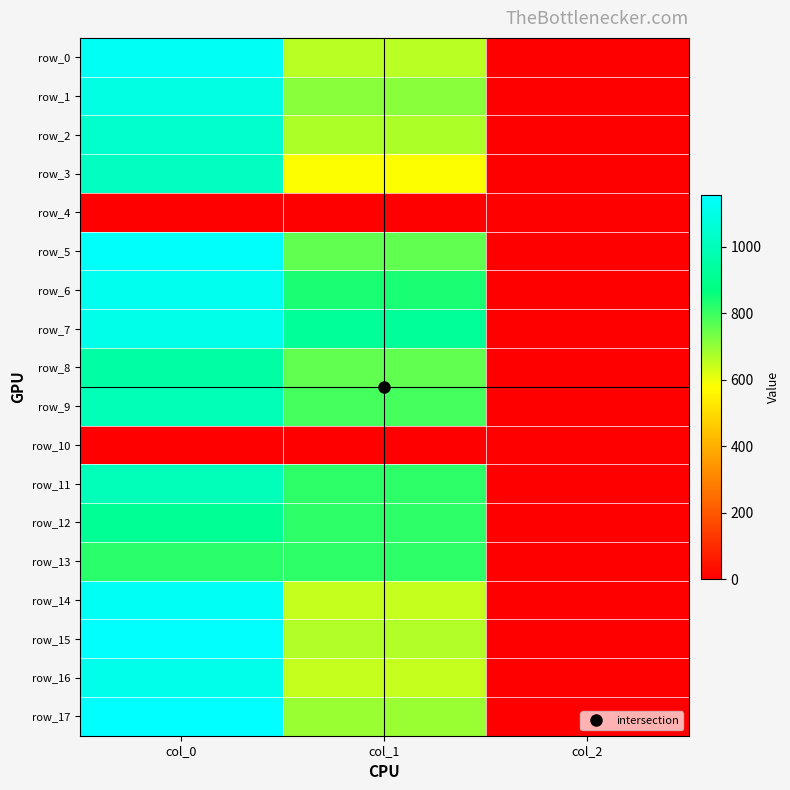

True or false: row_16 has a value of 3.3 at col_2.

False